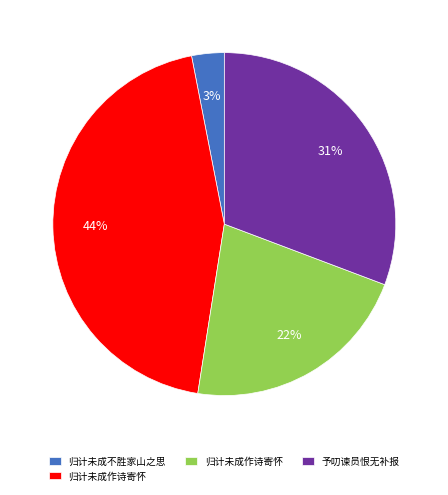

Is there a majority slice in this chart?

No